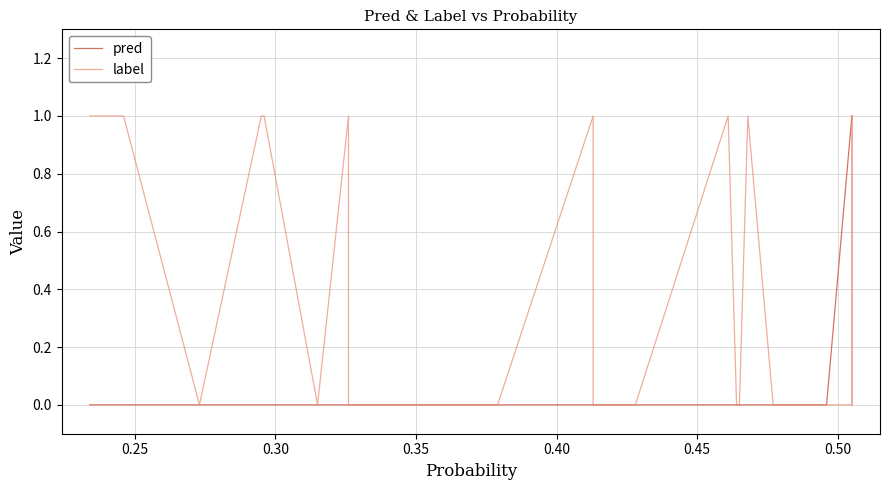

The value of pred at 0.35 is 0. True or false?

True